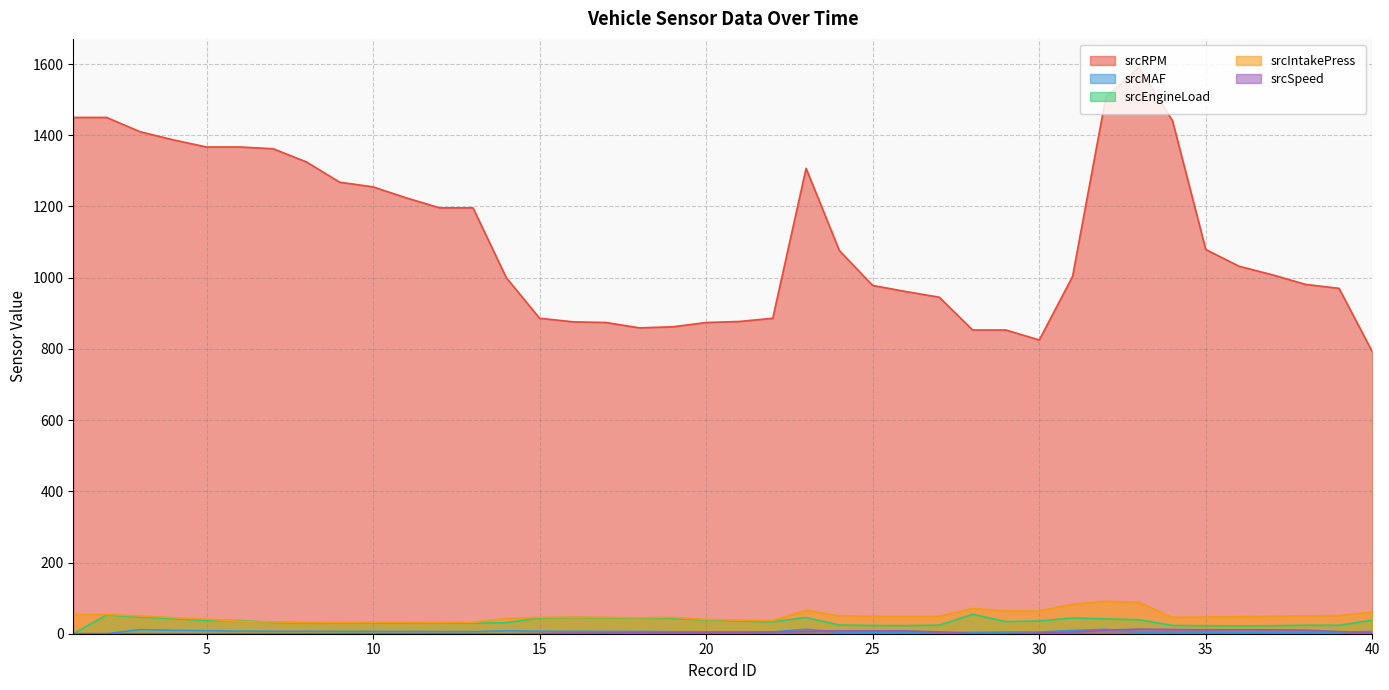

Rank the series at 1 from highest to lowest value.

srcRPM, srcIntakePress, srcMAF, srcEngineLoad, srcSpeed